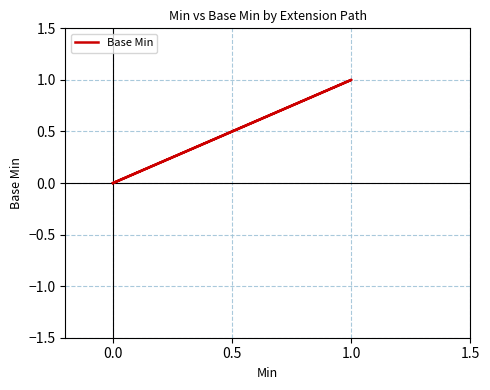

How many values are above zero?

1